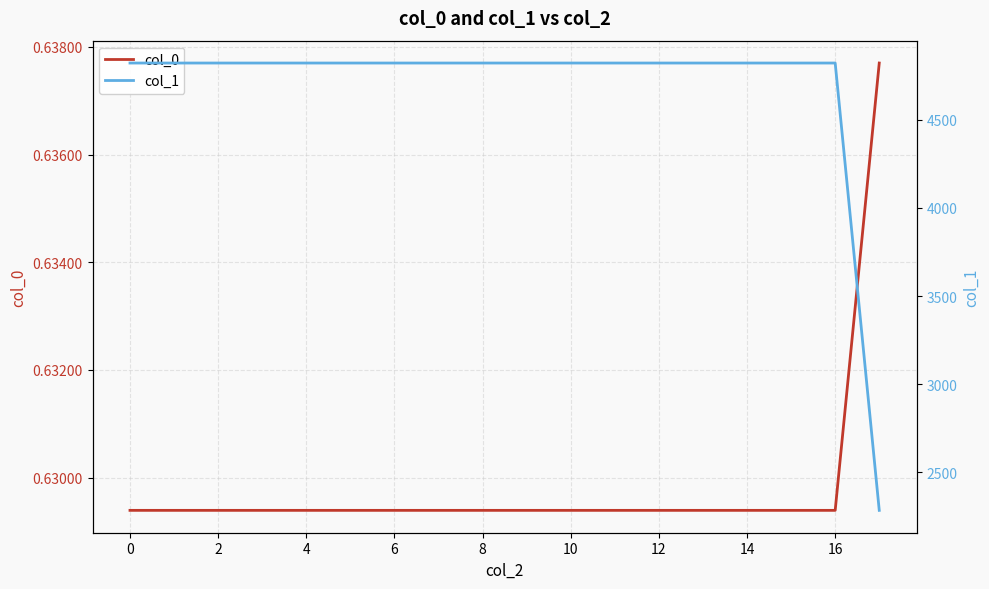

True or false: col_0 and col_1 intersect in this chart.

False